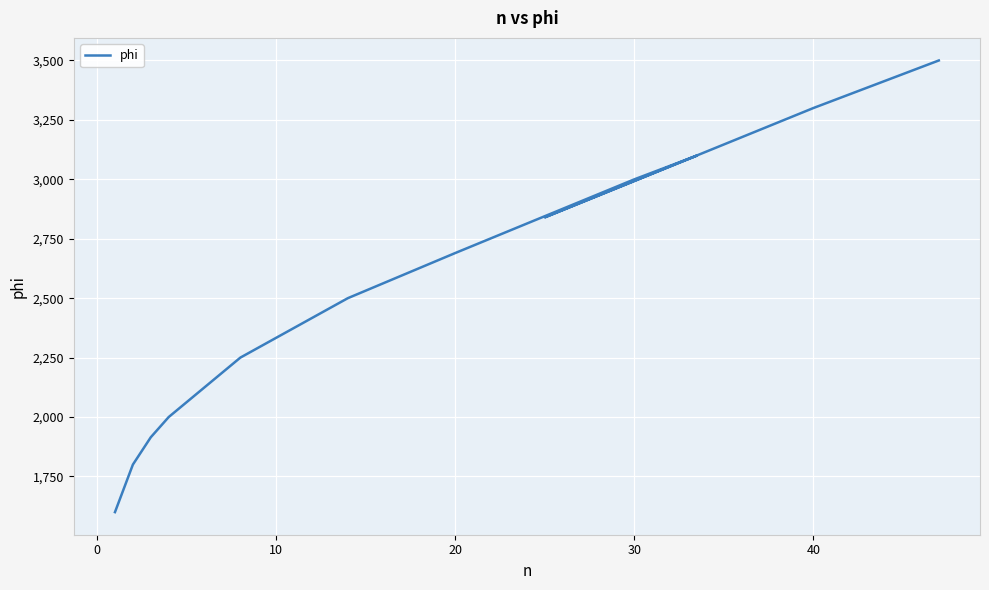

What is the difference between the maximum and second lowest values?

1700